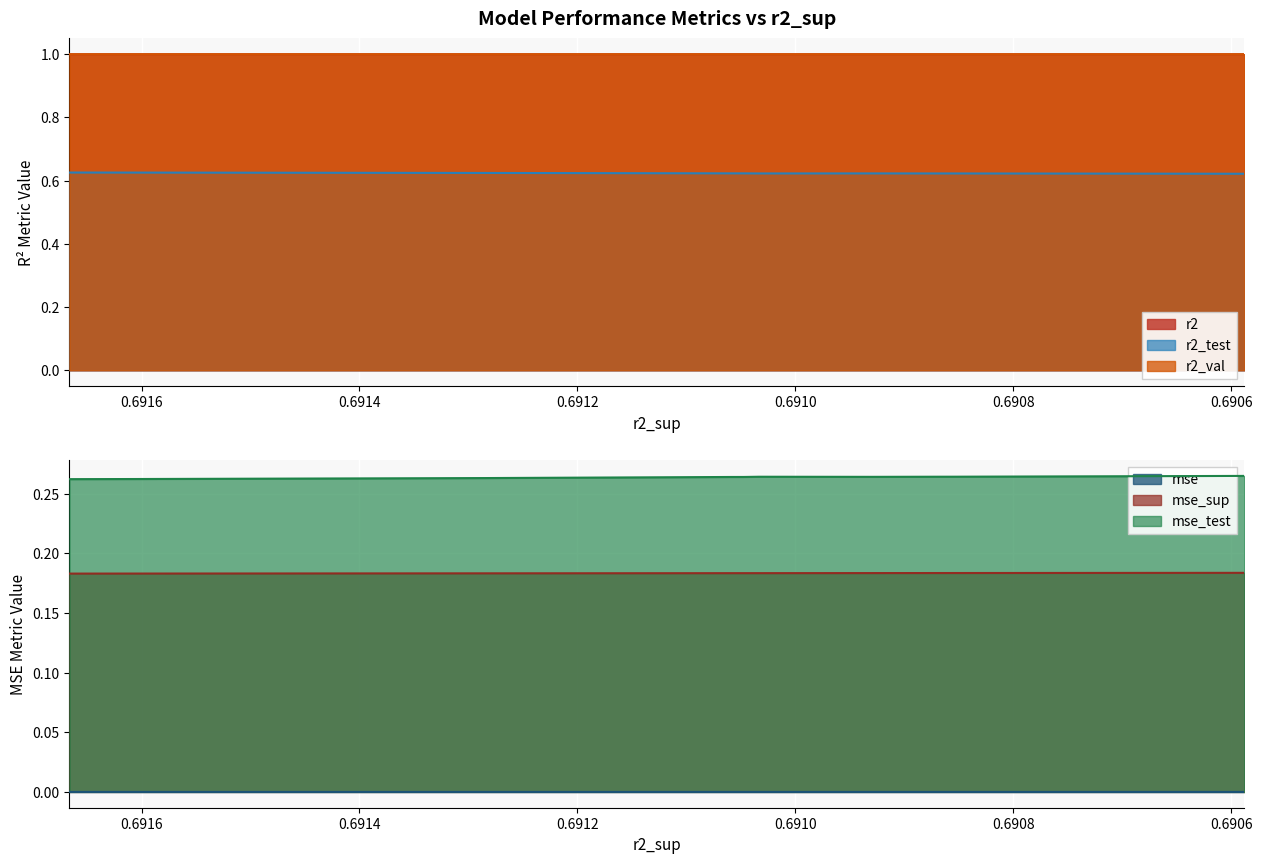

Reading left to right, transcribe all the data shown in this chart.

r2: model_10_26_0=1.0	model_10_26_1=1.0	model_10_26_2=1.0	model_10_26_3=1.0	model_10_26_4=1.0	model_10_26_5=1.0	model_10_26_6=1.0	model_10_26_7=1.0	model_10_26_8=1.0	model_10_26_9=1.0
r2_test: model_10_26_0=0.6	model_10_26_1=0.6	model_10_26_2=0.6	model_10_26_3=0.6	model_10_26_4=0.6	model_10_26_5=0.6	model_10_26_6=0.6	model_10_26_7=0.6	model_10_26_8=0.6	model_10_26_9=0.6
r2_val: model_10_26_0=1.0	model_10_26_1=1.0	model_10_26_2=1.0	model_10_26_3=1.0	model_10_26_4=1.0	model_10_26_5=1.0	model_10_26_6=1.0	model_10_26_7=1.0	model_10_26_8=1.0	model_10_26_9=1.0
mse: model_10_26_0=0.0	model_10_26_1=0.0	model_10_26_2=0.0	model_10_26_3=0.0	model_10_26_4=0.0	model_10_26_5=0.0	model_10_26_6=0.0	model_10_26_7=0.0	model_10_26_8=0.0	model_10_26_9=0.0
mse_sup: model_10_26_0=0.2	model_10_26_1=0.2	model_10_26_2=0.2	model_10_26_3=0.2	model_10_26_4=0.2	model_10_26_5=0.2	model_10_26_6=0.2	model_10_26_7=0.2	model_10_26_8=0.2	model_10_26_9=0.2
mse_test: model_10_26_0=0.3	model_10_26_1=0.3	model_10_26_2=0.3	model_10_26_3=0.3	model_10_26_4=0.3	model_10_26_5=0.3	model_10_26_6=0.3	model_10_26_7=0.3	model_10_26_8=0.3	model_10_26_9=0.3